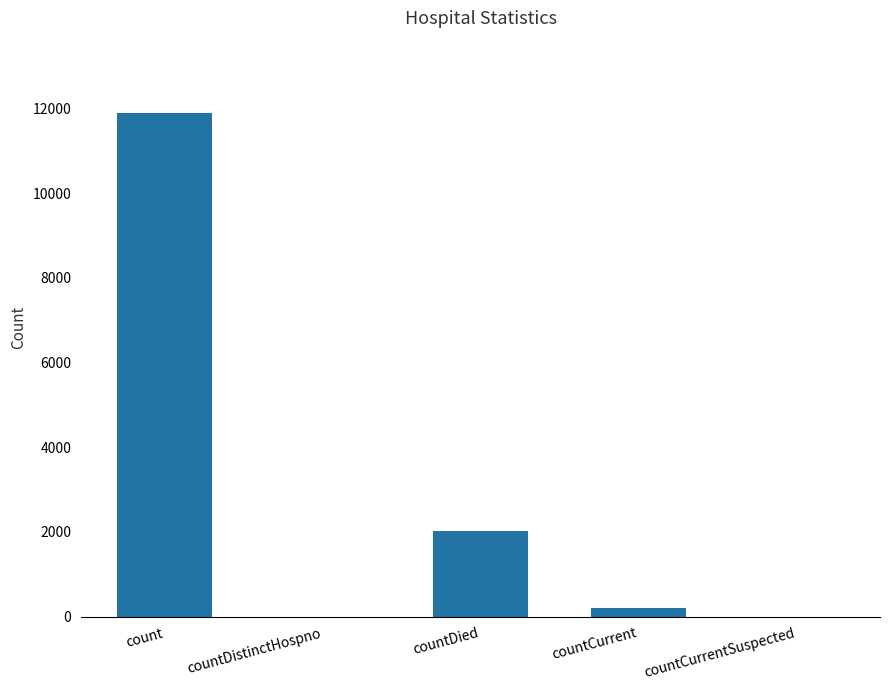

How many categories are shown in the chart?

5